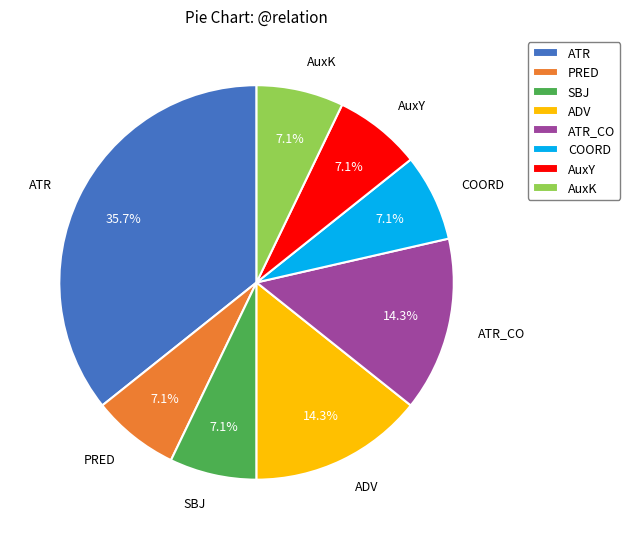

Which category has the biggest portion of the pie?

ATR